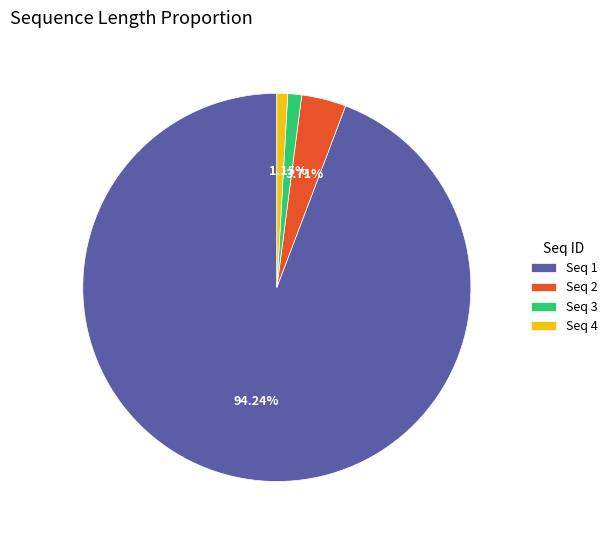

To the nearest percent, what is the difference between the largest and smallest slice percentages?

93%